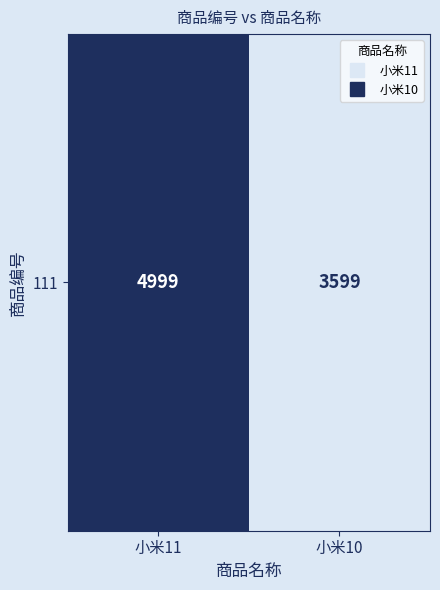

What is the difference between the values at 小米10 and 小米11?

1400